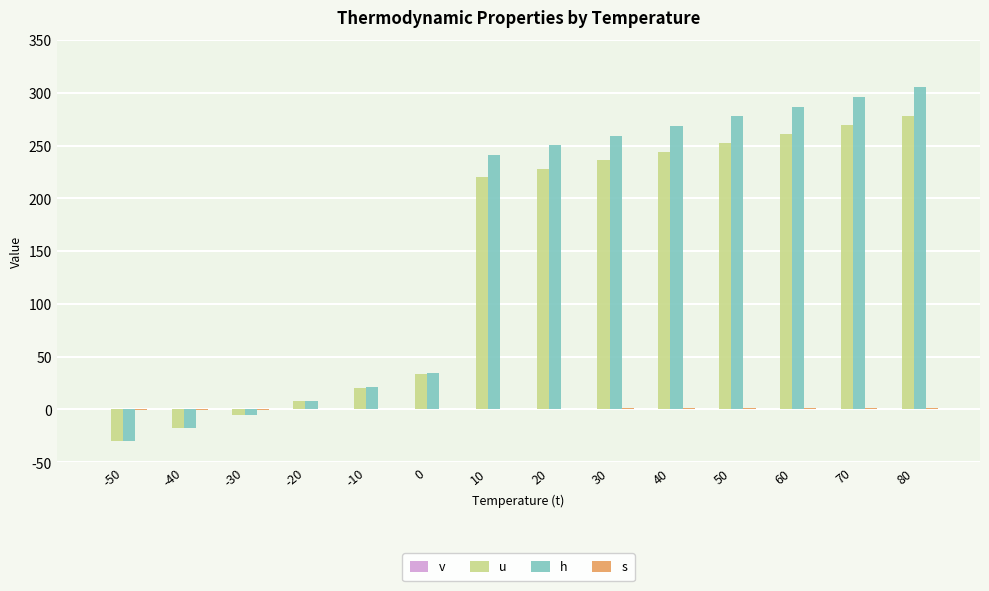

List the labels in order of u value, smallest first.

-50, -40, -30, -20, -10, 0, 10, 20, 30, 40, 50, 60, 70, 80